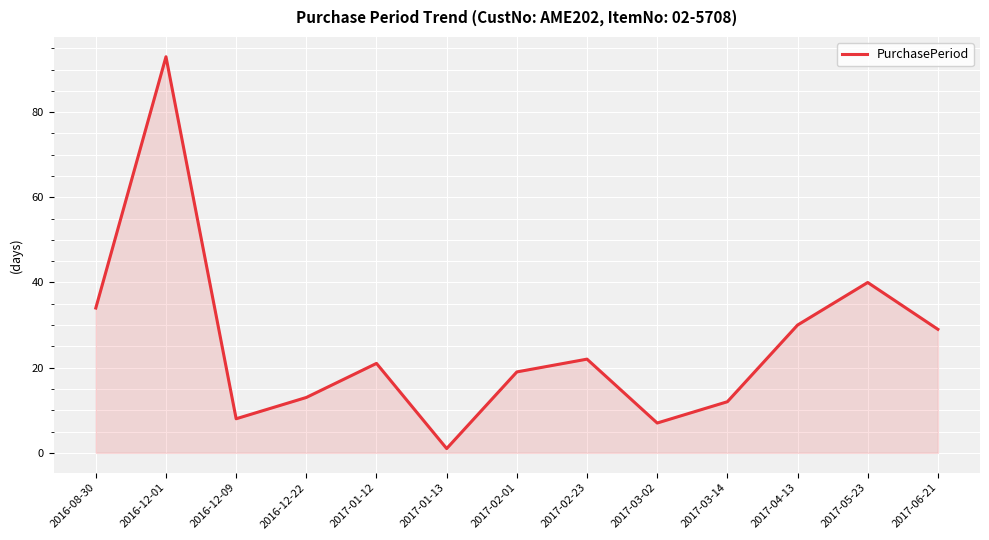

Is it true that the value at 2017-01-12 is 21?

True